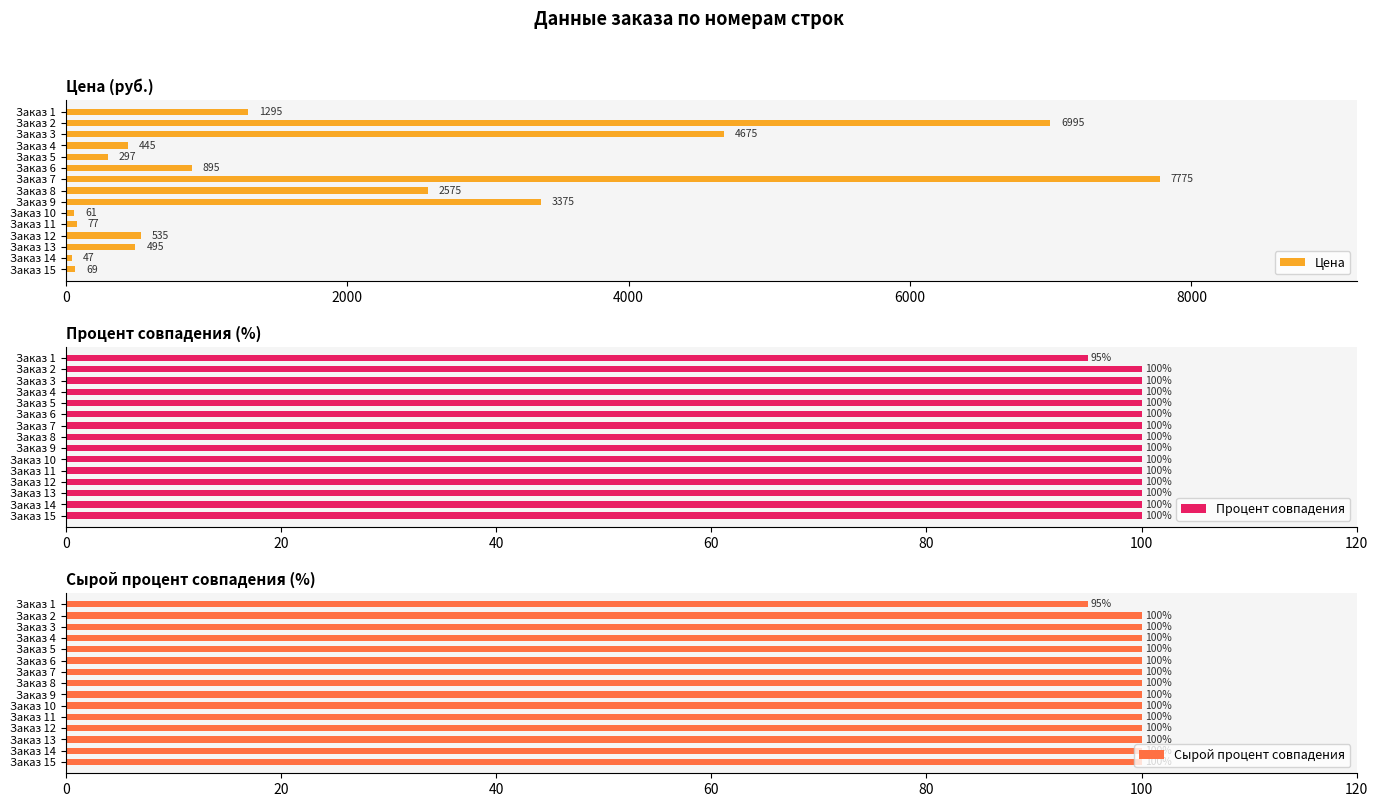

Count the Процент совпадения values in the range 100 to 101.

14